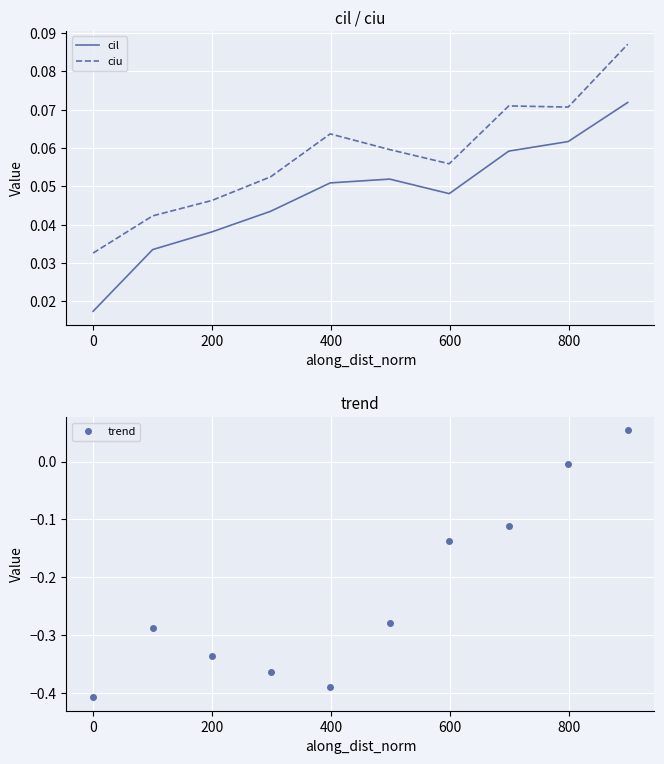

How many interior local peaks does the trend series have?

1